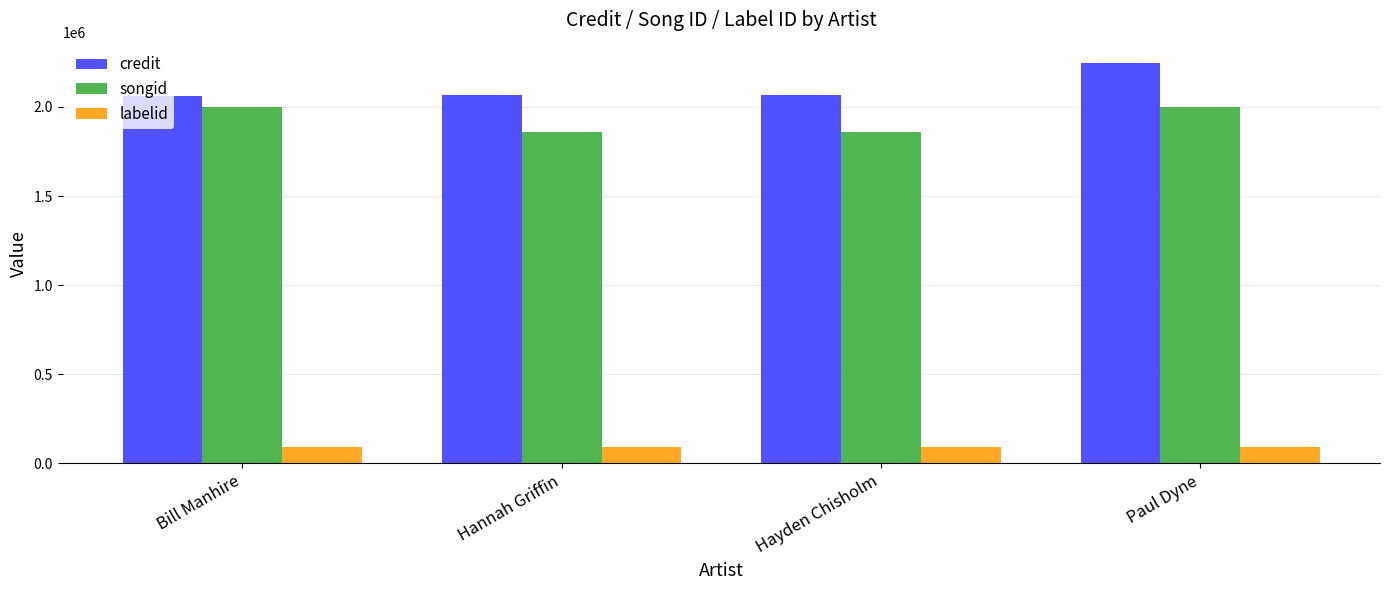

What is the difference between the highest and lowest values at Paul Dyne?

2158635